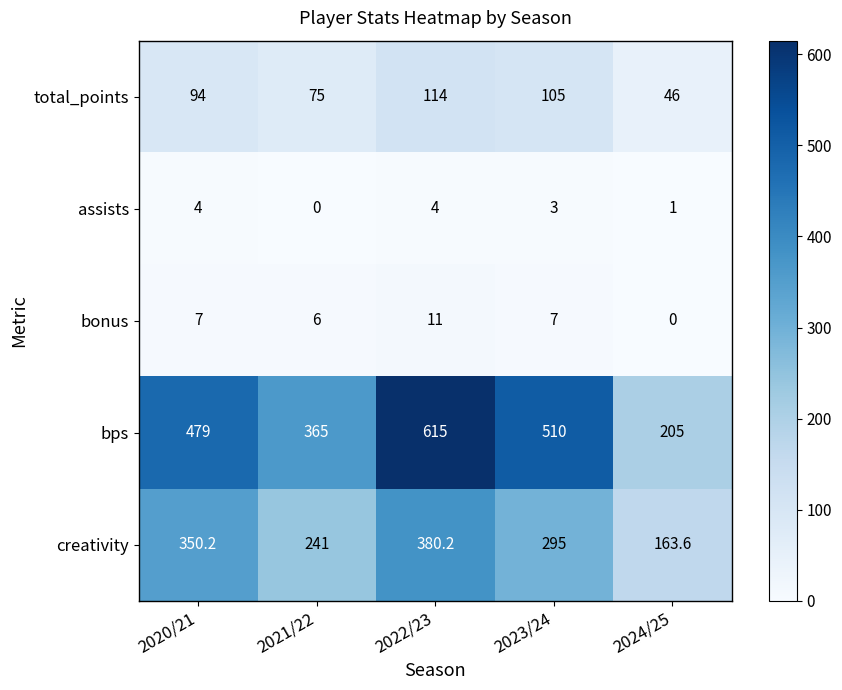

Which series has the widest spread of values?

bps